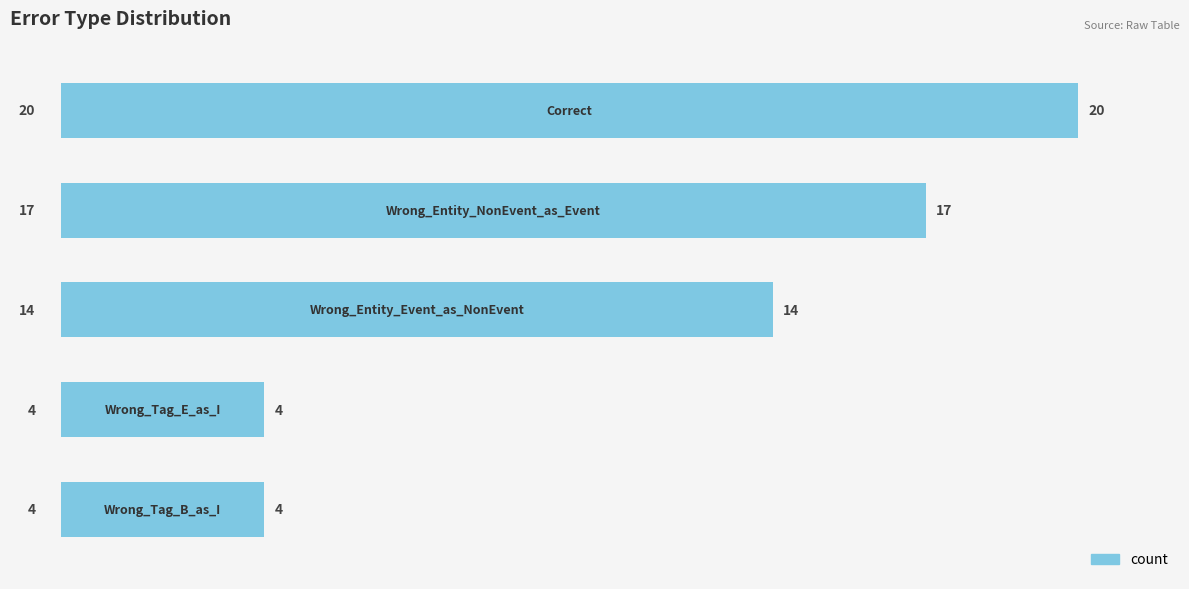

Does the chart contain any negative values?

No